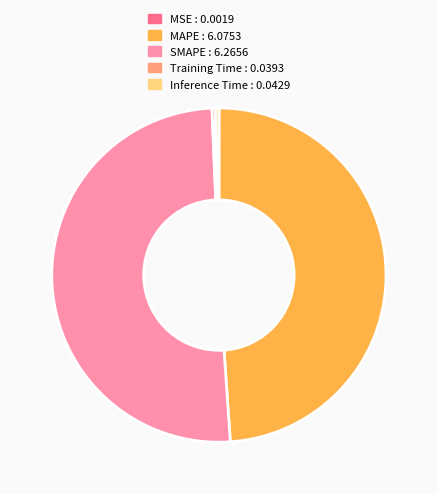

Is the sum of MAPE and SMAPE greater than half?

Yes